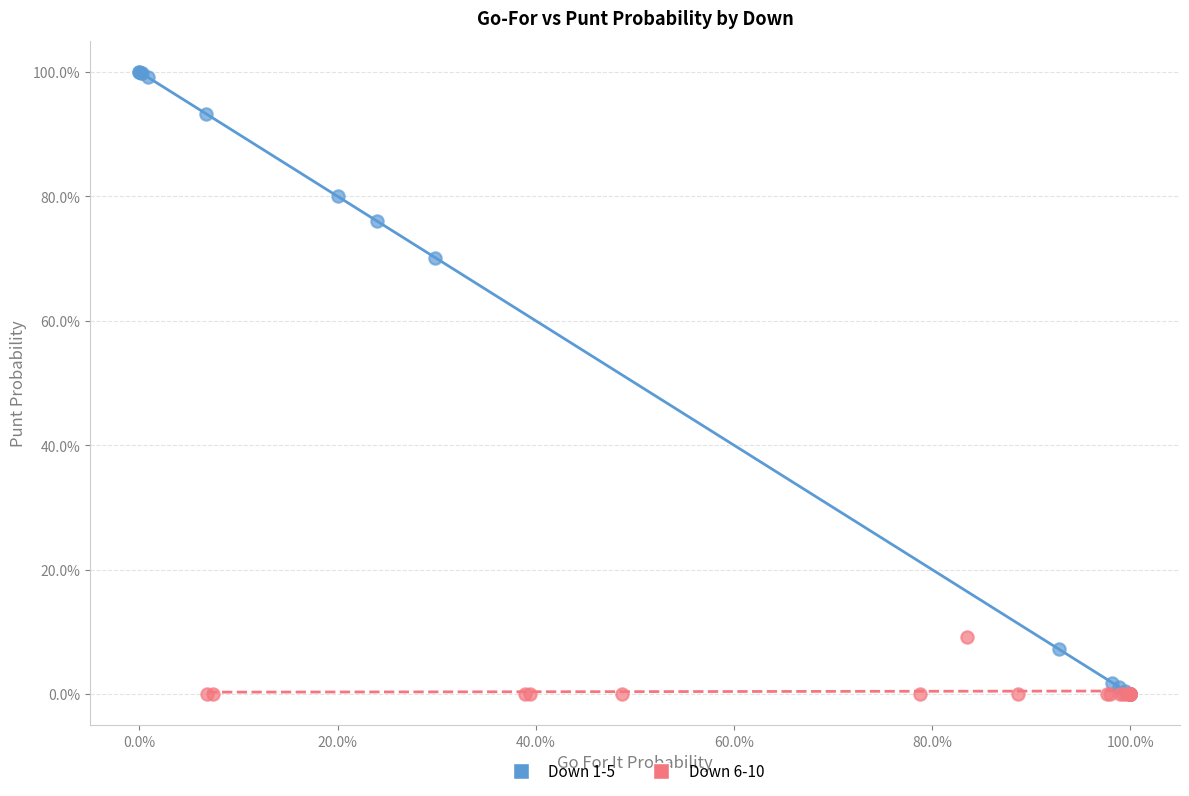

What are all the series names shown in the legend?

Down 1-5, Down 6-10